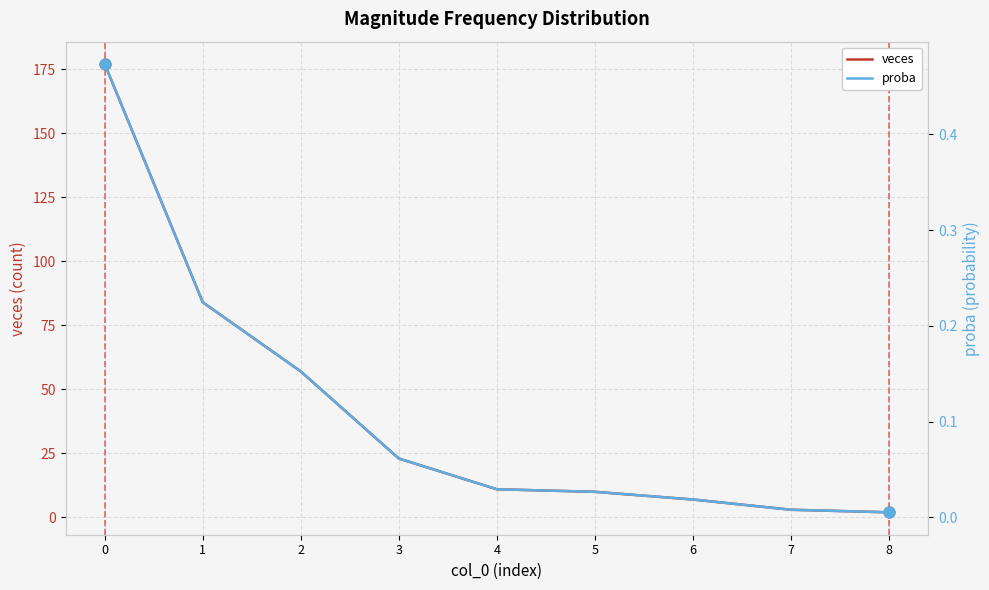

Is the value of proba at 3 greater than the value of veces at 4?

No